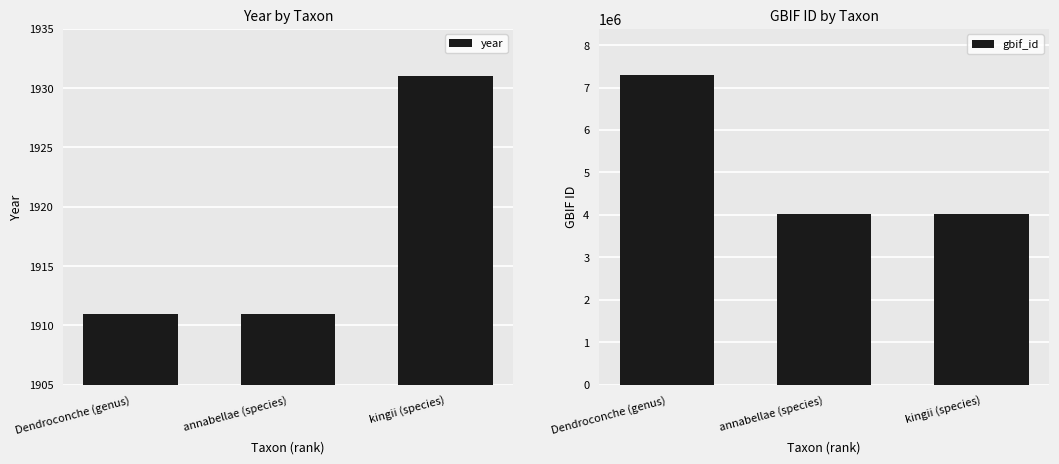

Is it true that year equals 3307 at kingii (species)?

False